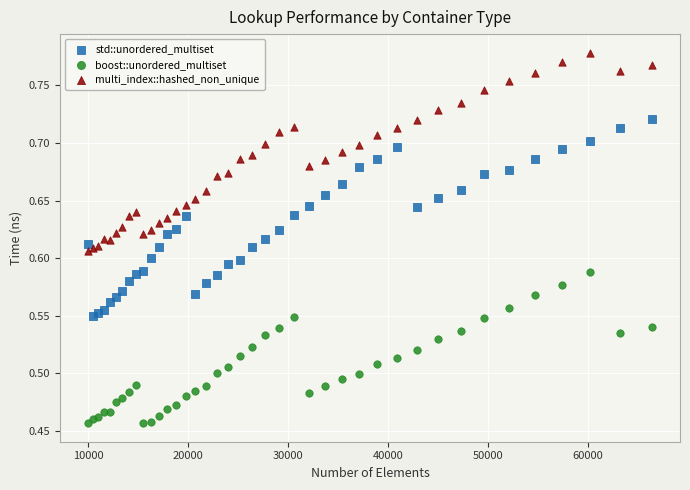

Which series reaches the maximum Y coordinate?

multi_index::hashed_non_unique